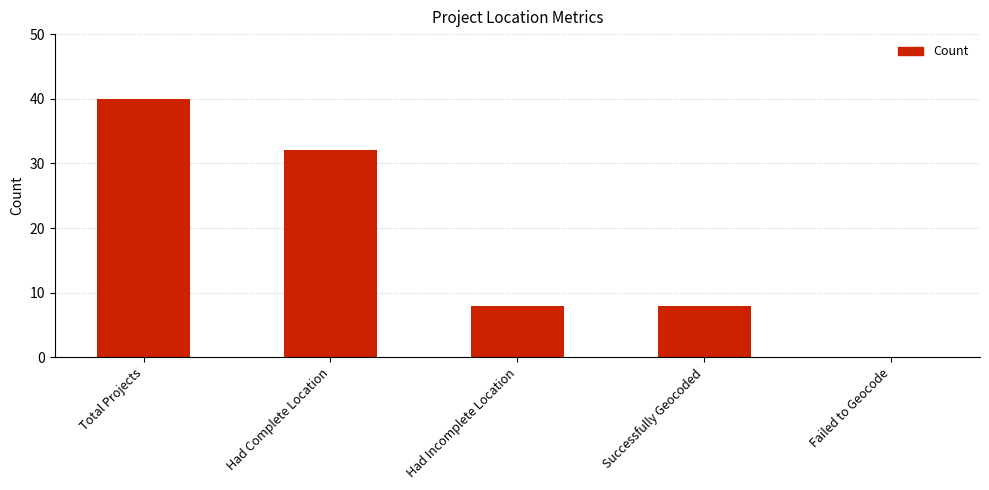

The chart shows a value of 70 at Total Projects. True or false?

False